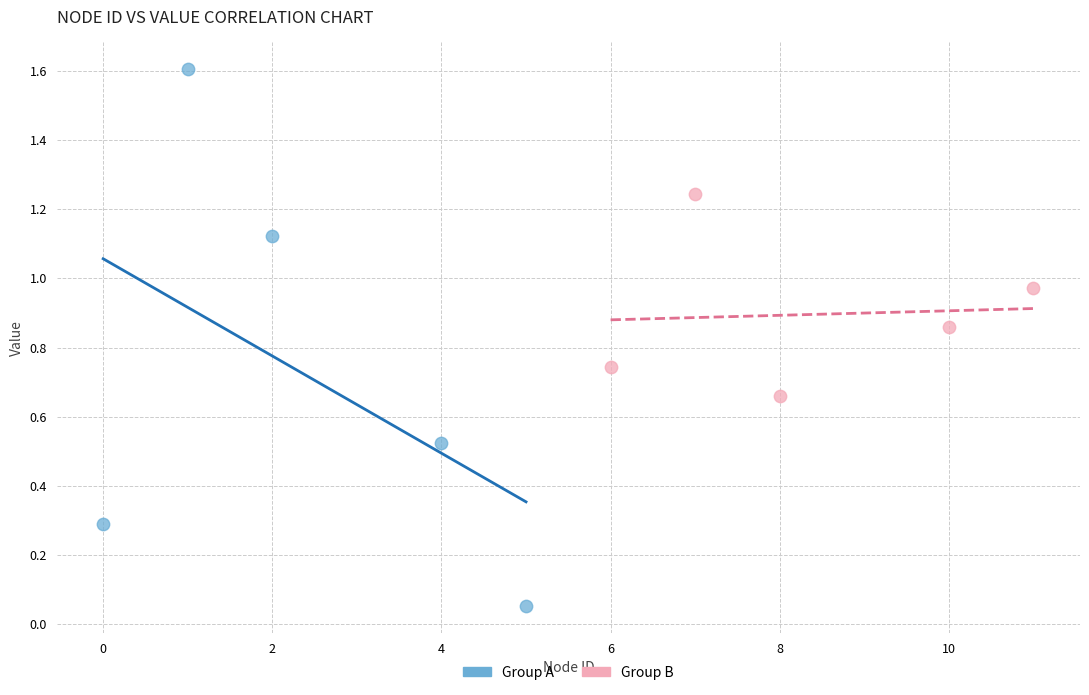

Which series reaches the minimum Y coordinate?

Group A